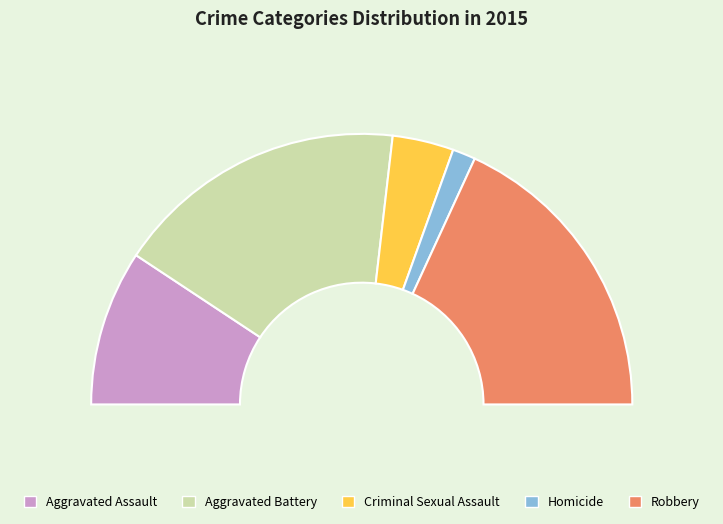

What is the smallest slice in the pie chart?

Homicide